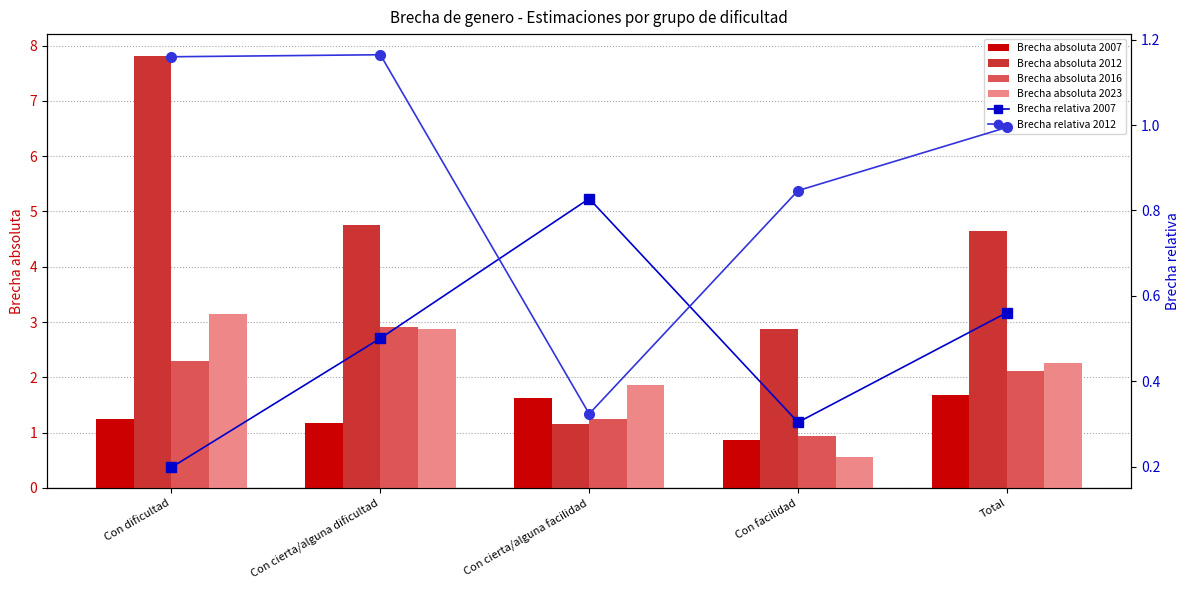

Does the chart contain any negative values?

No